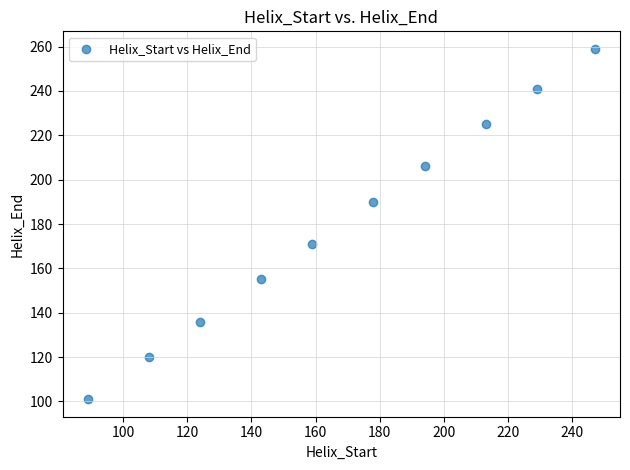

What is the range of X values (max minus min)?

158